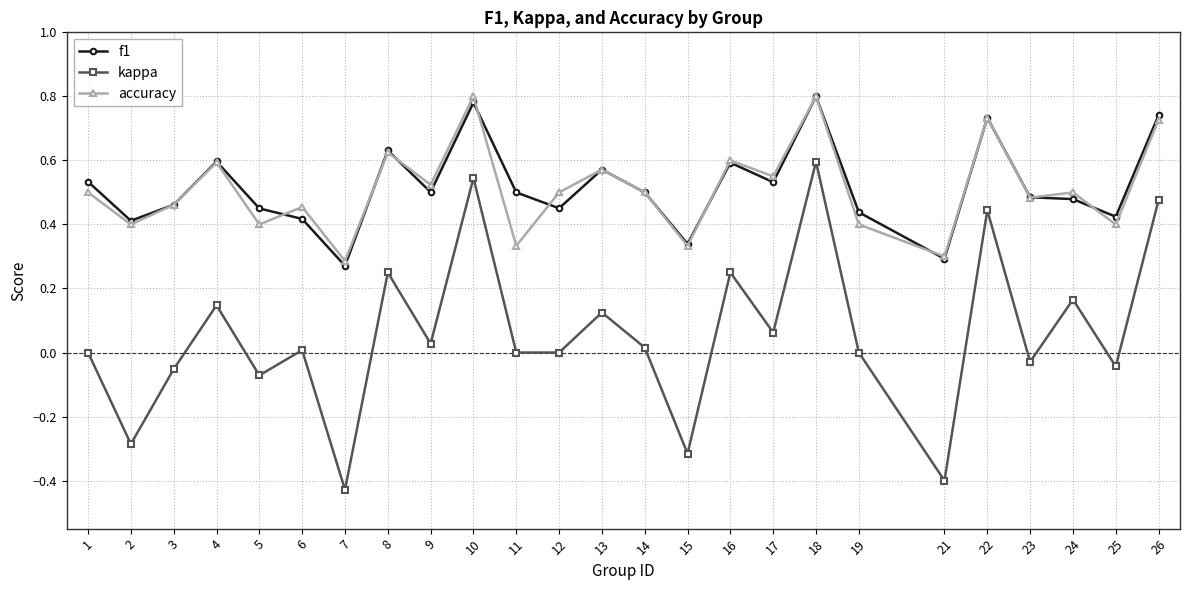

Does the chart display data point markers on the line(s)?

Yes